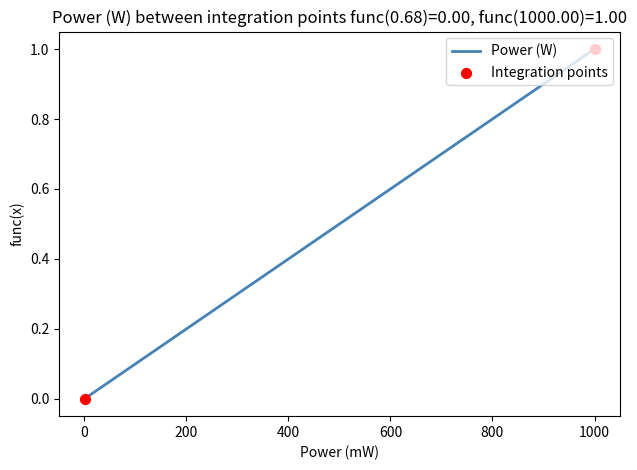

Which series reaches the maximum Y coordinate?

Power (W)